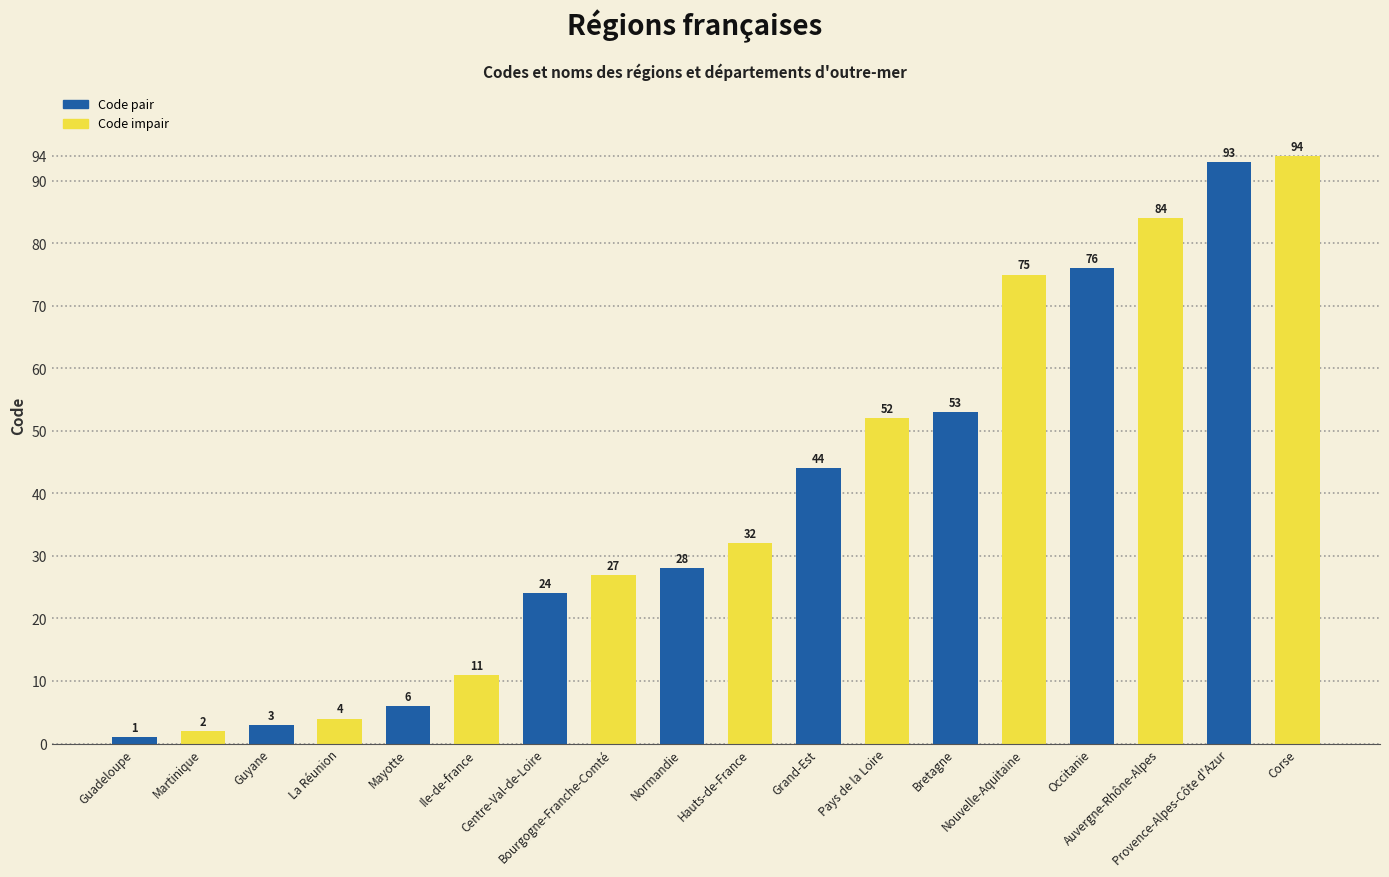

The chart shows a value of 64 at Provence-Alpes-Côte d'Azur. True or false?

False